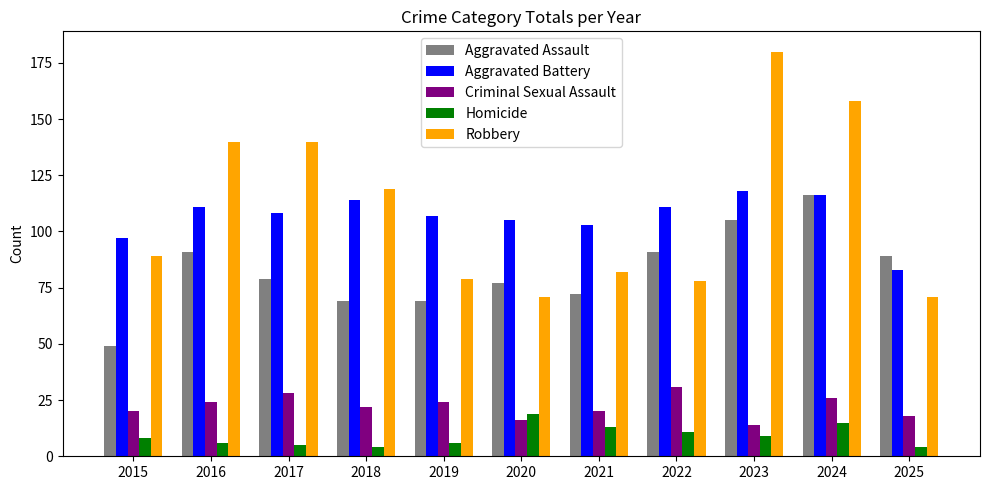

What is the spread (max minus min) of values at 2017?

135